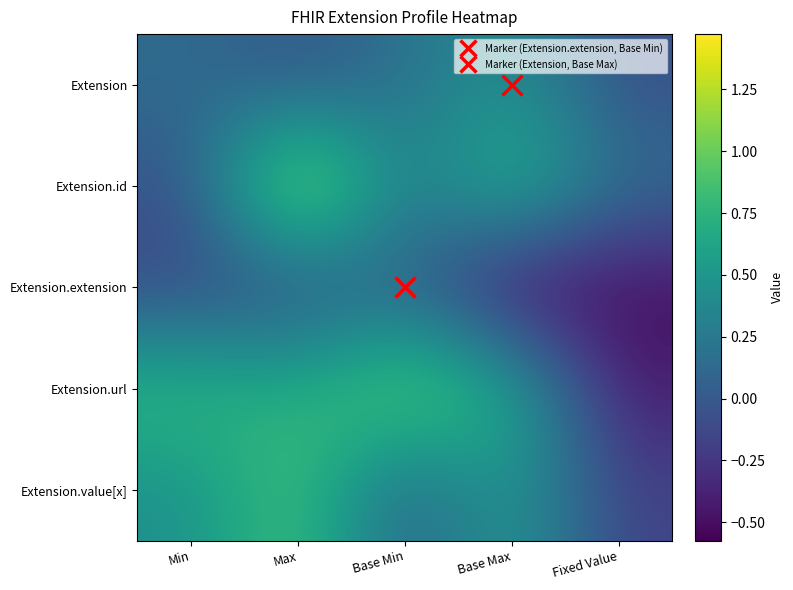

Reading right to left, what are all the values shown in this chart?

Extension: Fixed Value=-0.1	Base Max=0.5	Base Min=0.2	Max=-0.0	Min=0.1
Extension.id: Fixed Value=0.2	Base Max=0.9	Base Min=0.2	Max=1.5	Min=-0.1
Extension.extension: Fixed Value=-0.5	Base Max=-0.6	Base Min=0.1	Max=-0.1	Min=-0.1
Extension.url: Fixed Value=-0.4	Base Max=0.7	Base Min=1.1	Max=0.7	Min=0.8
Extension.value[x]: Fixed Value=-0.2	Base Max=0.6	Base Min=0.0	Max=0.9	Min=0.4